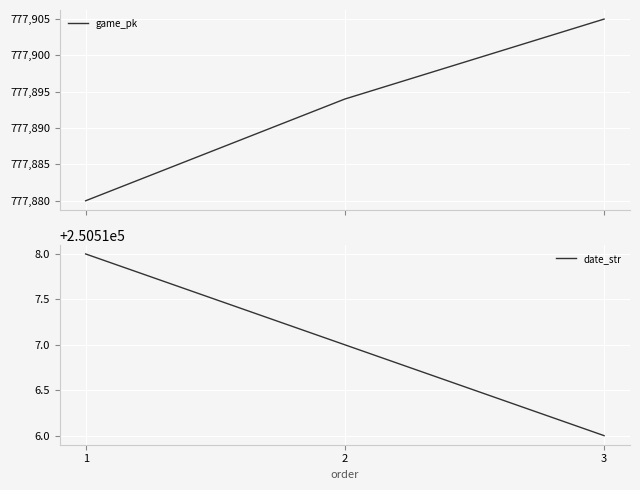

At how many categories does at least one series exceed 535449?

3